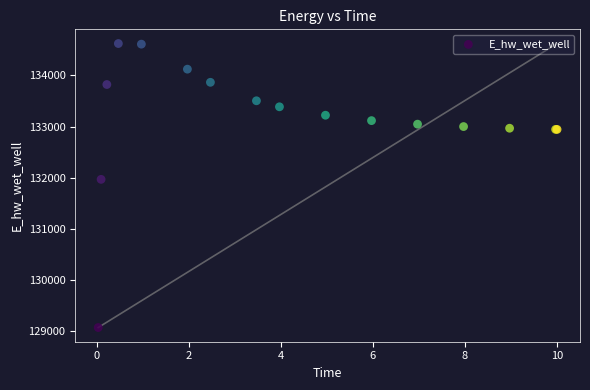

What Y value in the scatter plot is closest to 131846?

131967.1